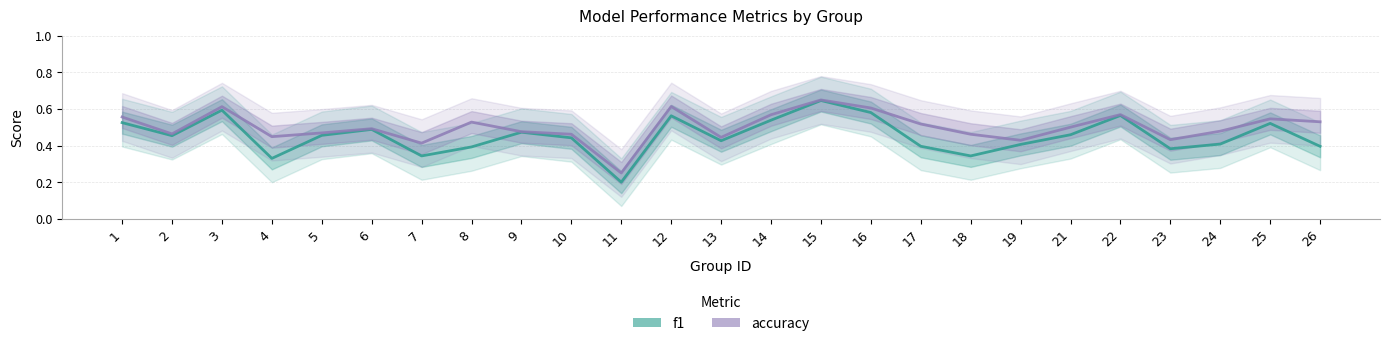

True or false: f1 has more than 2 points higher than both neighbors.

True